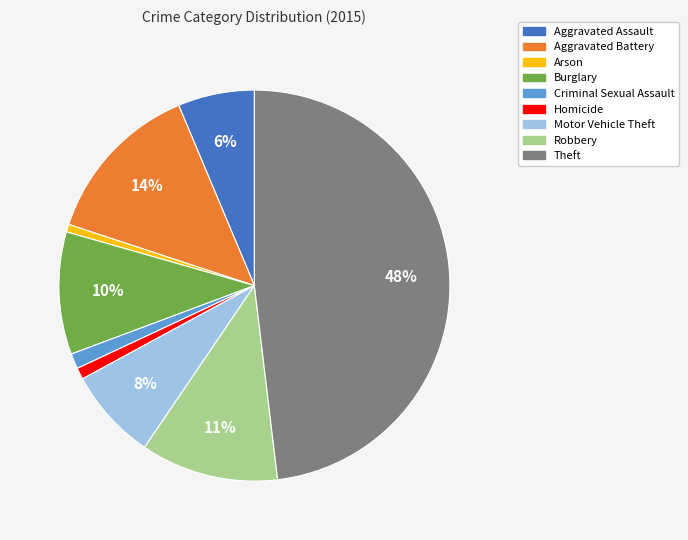

How many segments does this pie chart have?

9